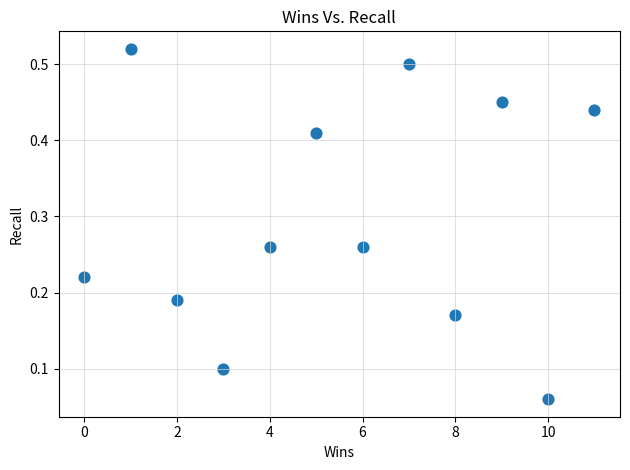

What is the range of X values (max minus min)?

11.0